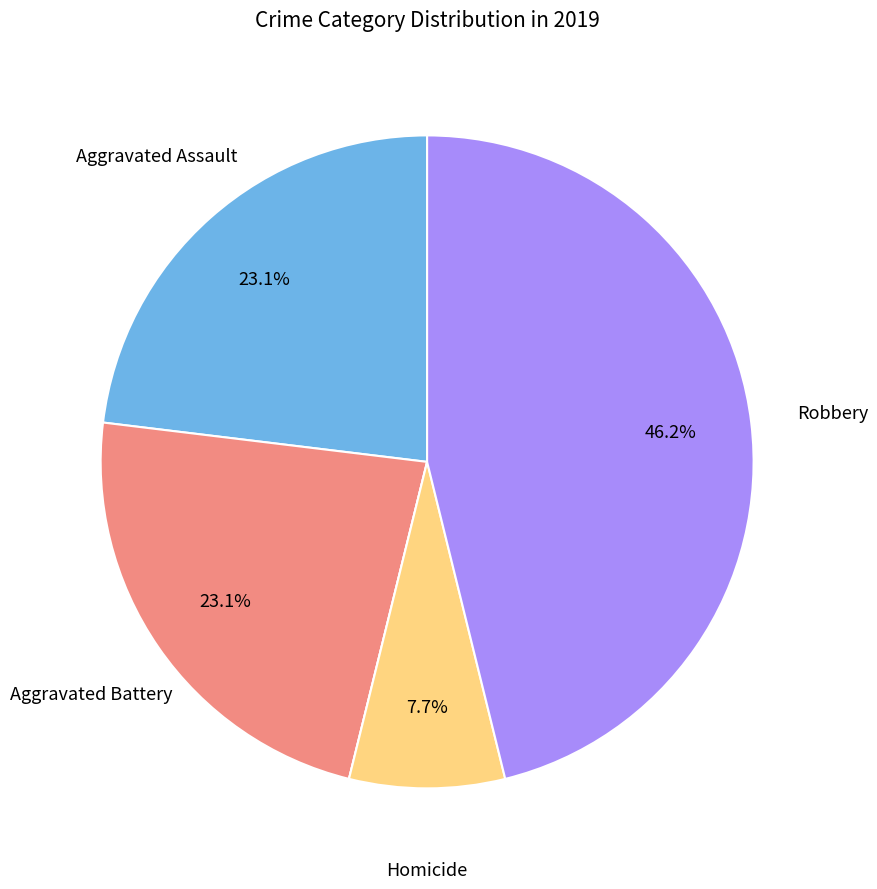

Does any single category account for the majority?

No